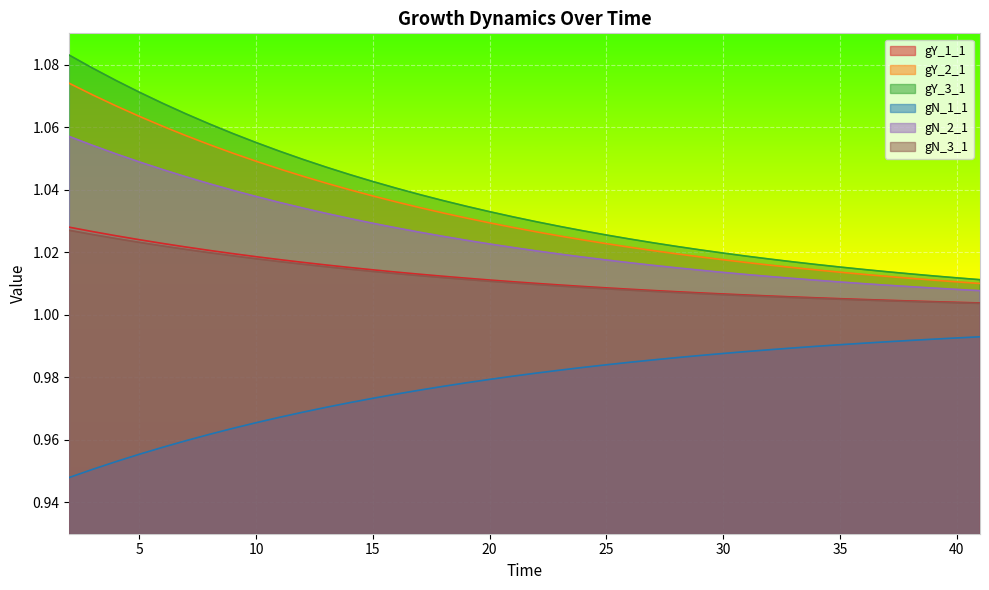

The gY_3_1 series shows 0.7 at 20. True or false?

False